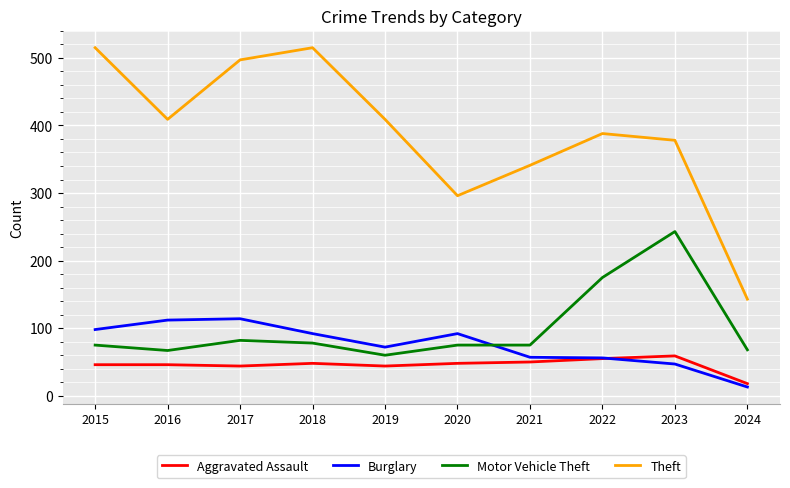

The Motor Vehicle Theft series shows 175 at 2022. True or false?

True